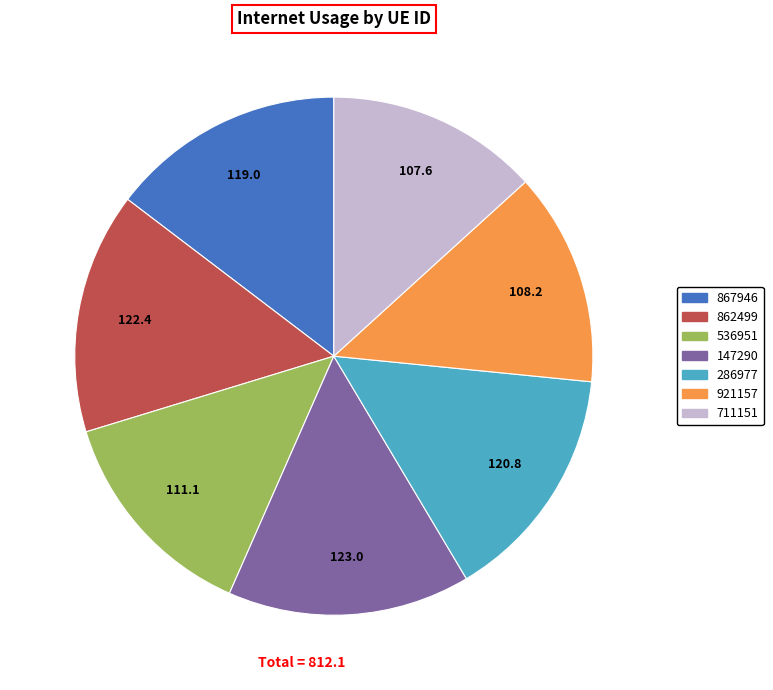

Does 711151 account for over 50% of the chart?

No